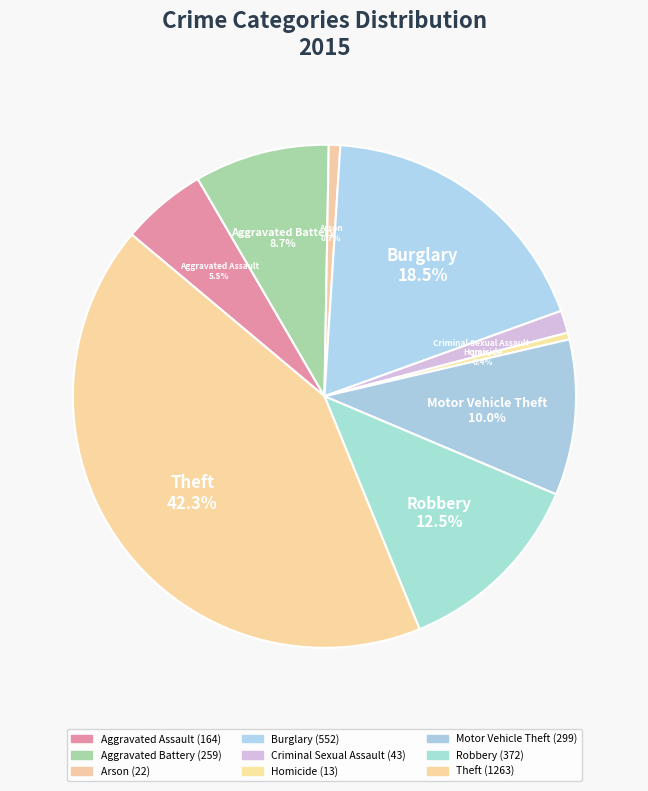

Do Criminal Sexual Assault and Aggravated Battery together represent more than half of the pie?

No